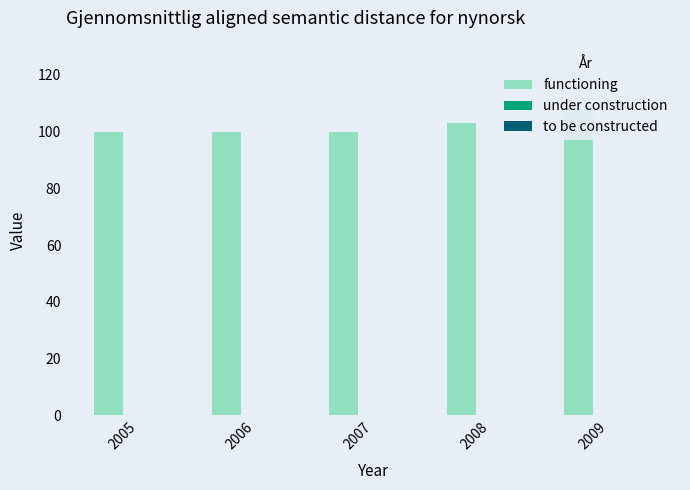

How many bars are there in each group?

3